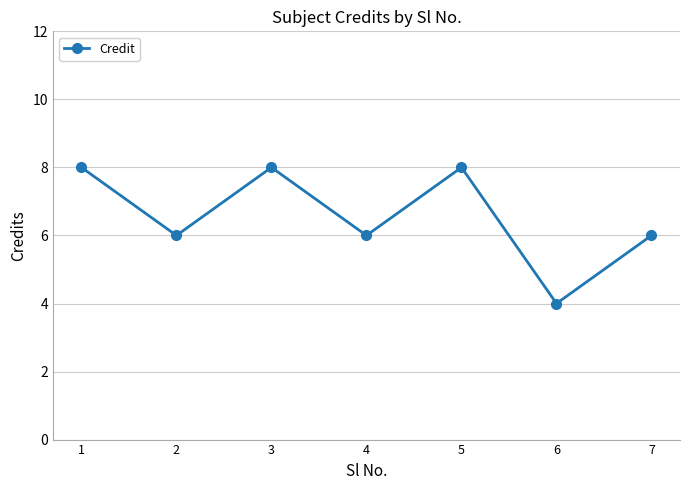

Reading left to right, extract all data points from this chart.

1=8	2=6	3=8	4=6	5=8	6=4	7=6